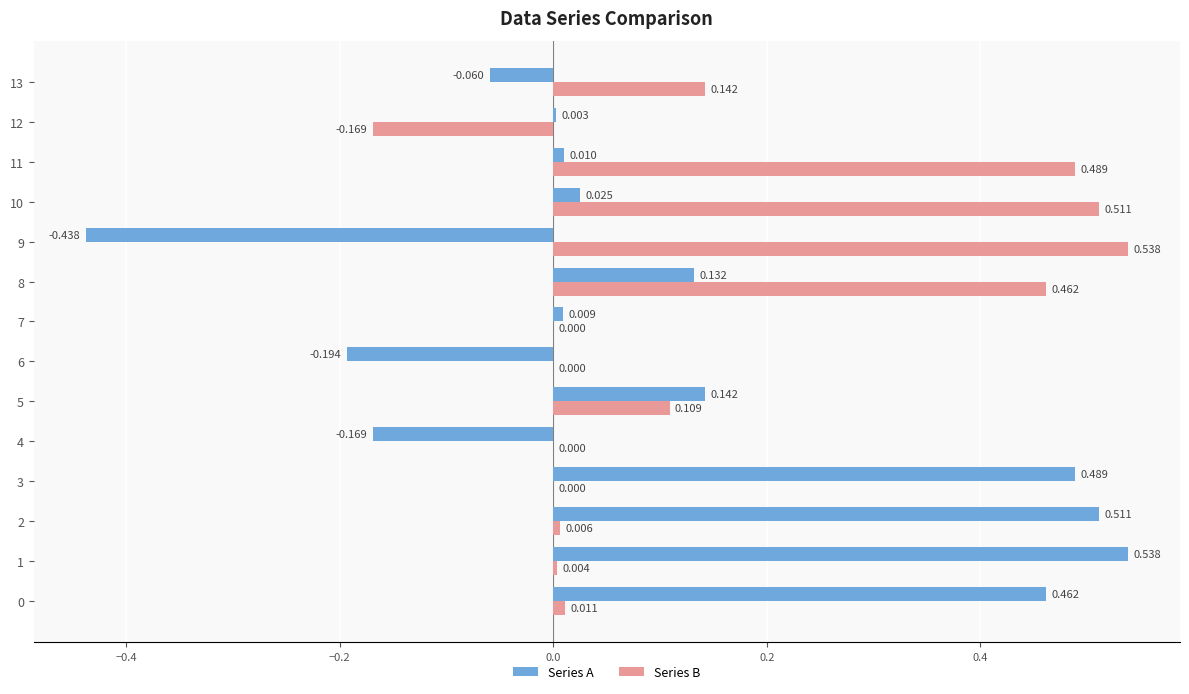

Is the value of Series A at 5 greater than the value of Series B at 1?

Yes